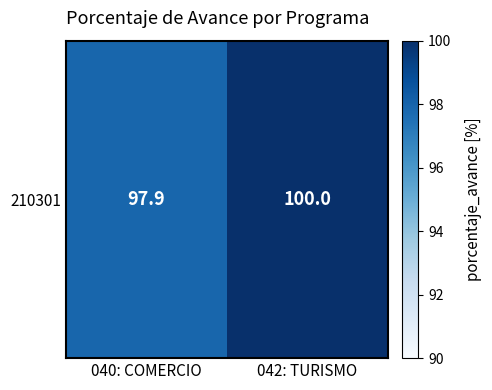

What is the sum of the values at 042: TURISMO and 040: COMERCIO?

197.9